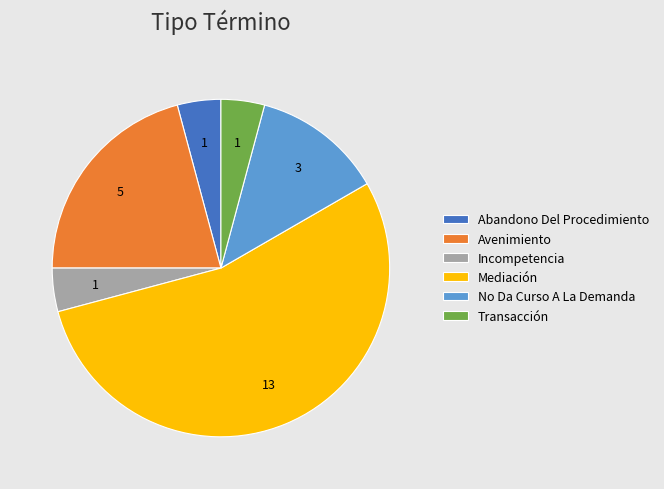

Which category has the biggest portion of the pie?

Mediación